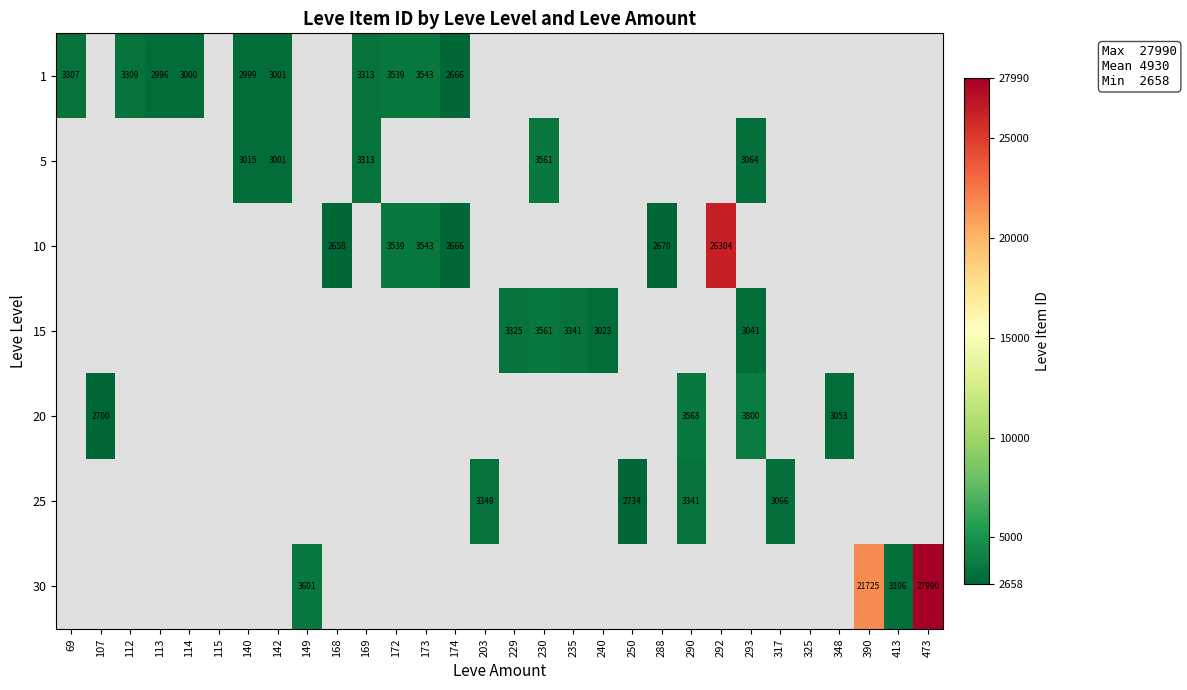

True or false: 1 has a value of 2666 at 174.

True